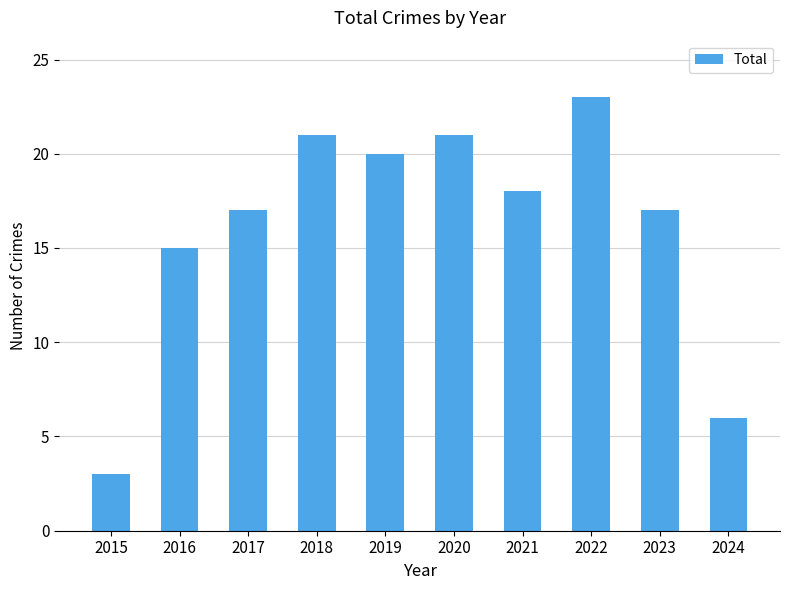

The chart shows a value of 27 at 2017. True or false?

False